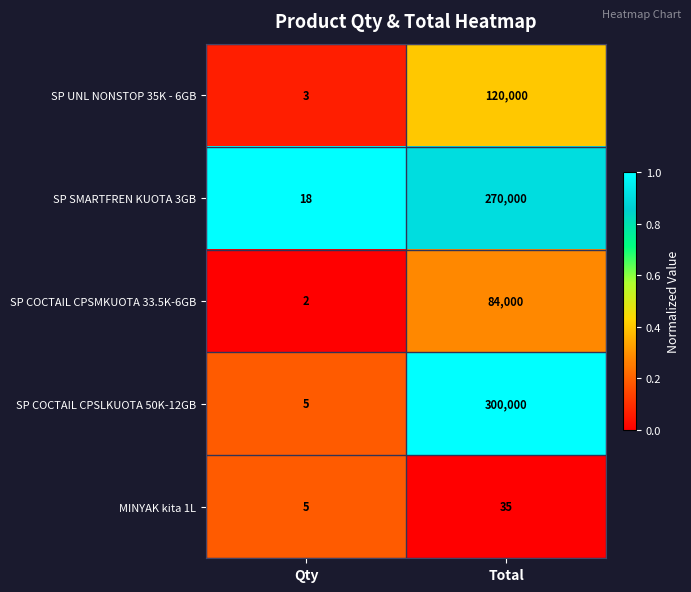

Which series has the largest range (max minus min)?

SP COCTAIL CPSLKUOTA 50K-12GB